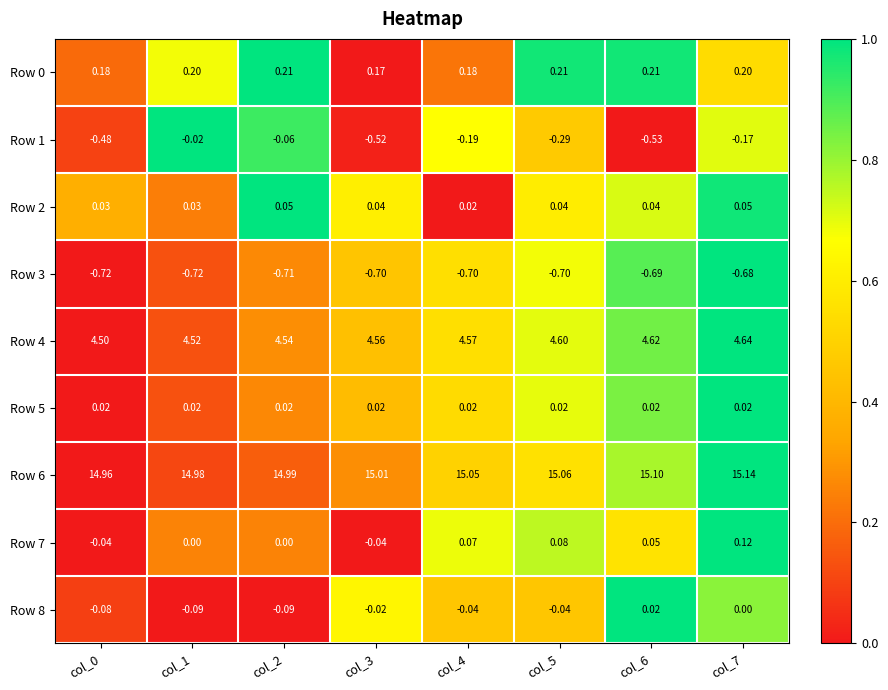

Is the value of Row 8 at col_1 greater than the value of Row 3 at col_0?

Yes